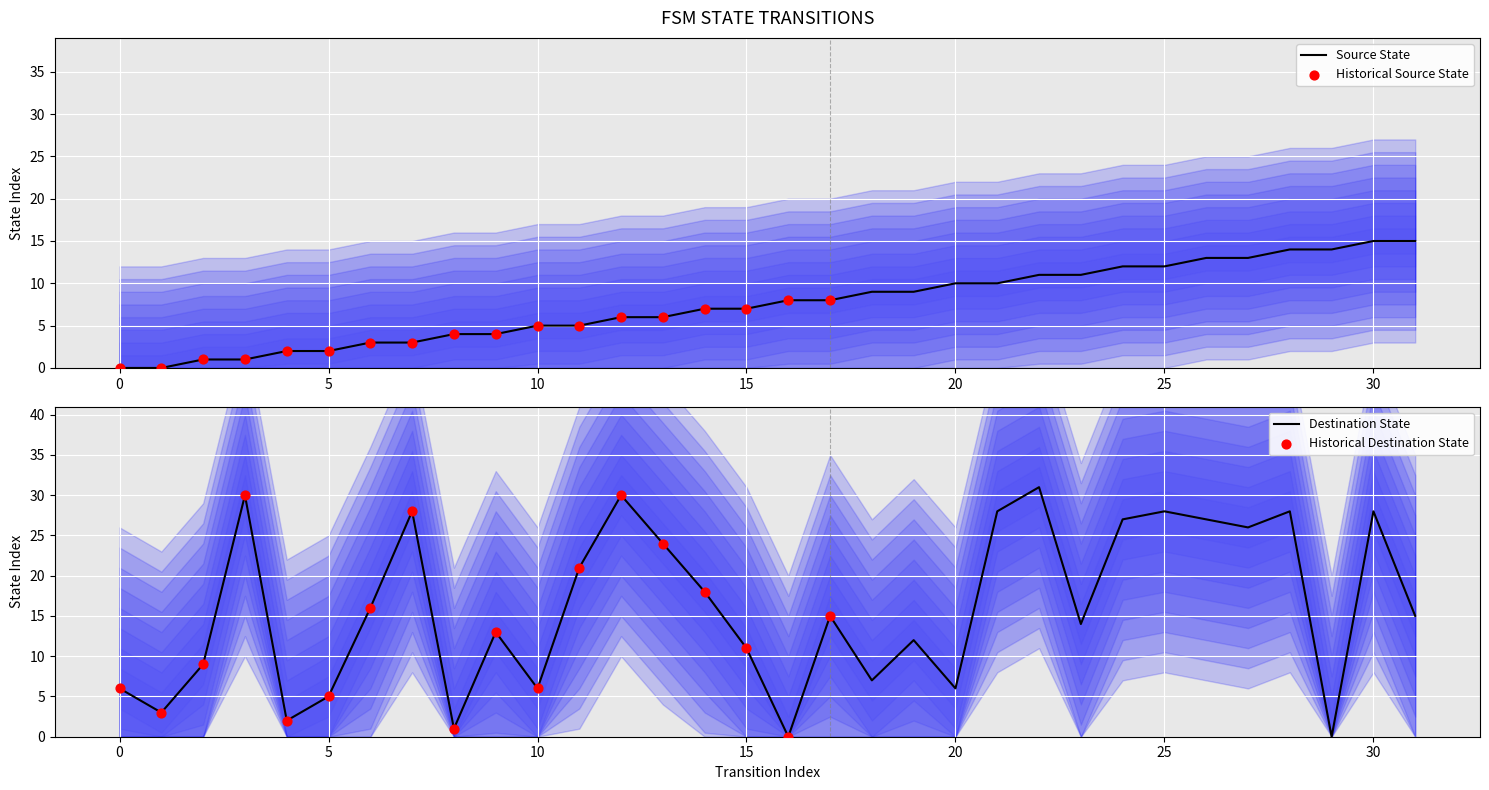

At which category is the sum across all series the highest?

30